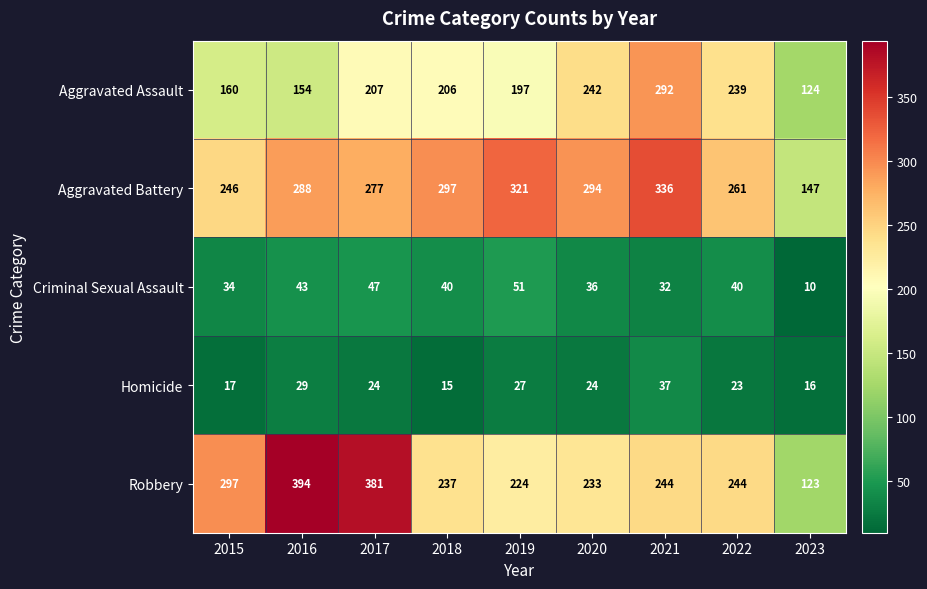

Which series changed the most between 2017 and 2021?

Robbery